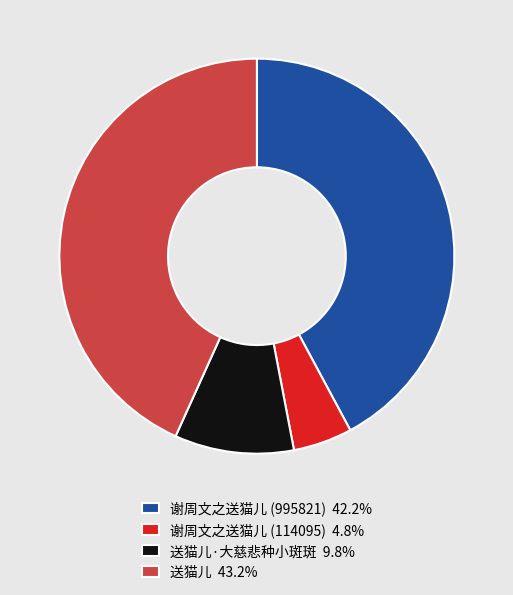

Is 谢周文之送猫儿 (995821) 42.2% the majority of the pie?

No